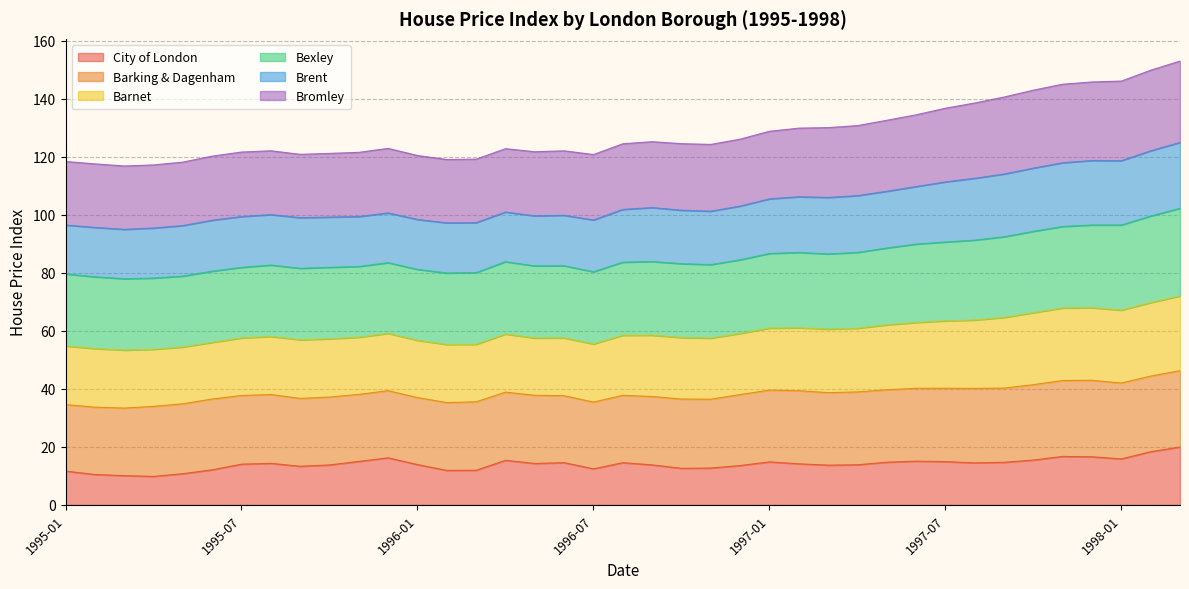

The Barnet series shows 185.8 at 1995-11. True or false?

False